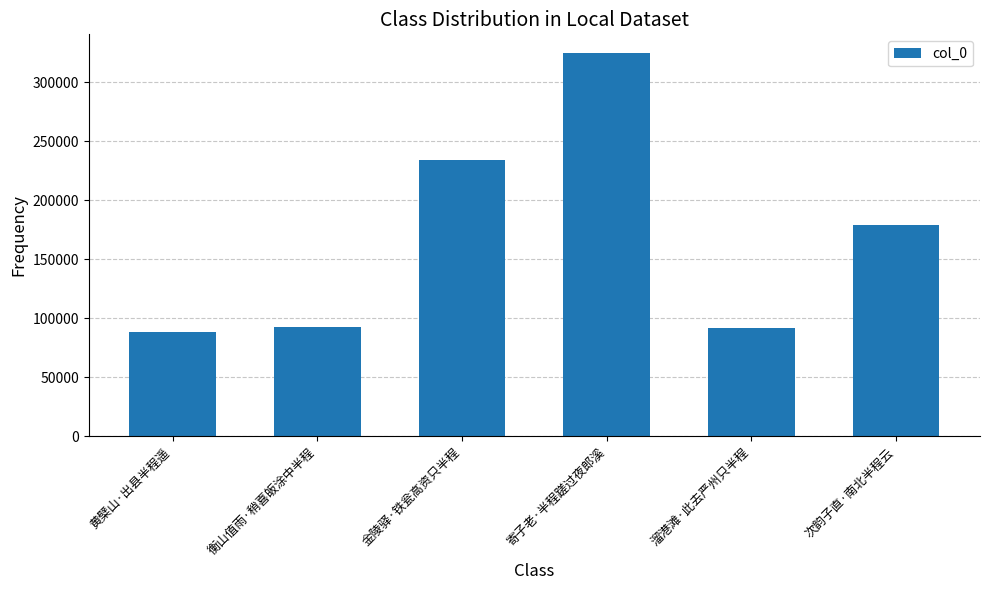

At which label is the value closest to 206140?

次韵子直·南北半程云